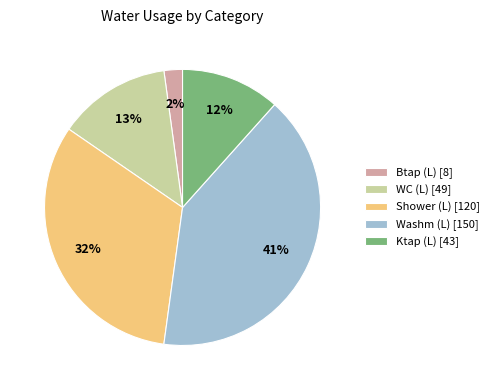

To the nearest percent, what percentage of the pie is Washm (L) [150]?

41%